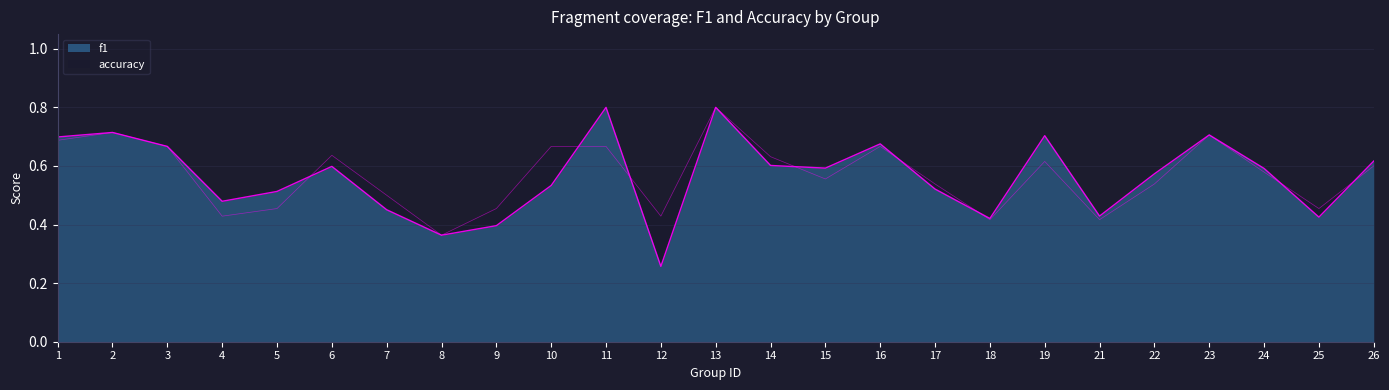

True or false: accuracy has a value of 0.5 at 9.

True